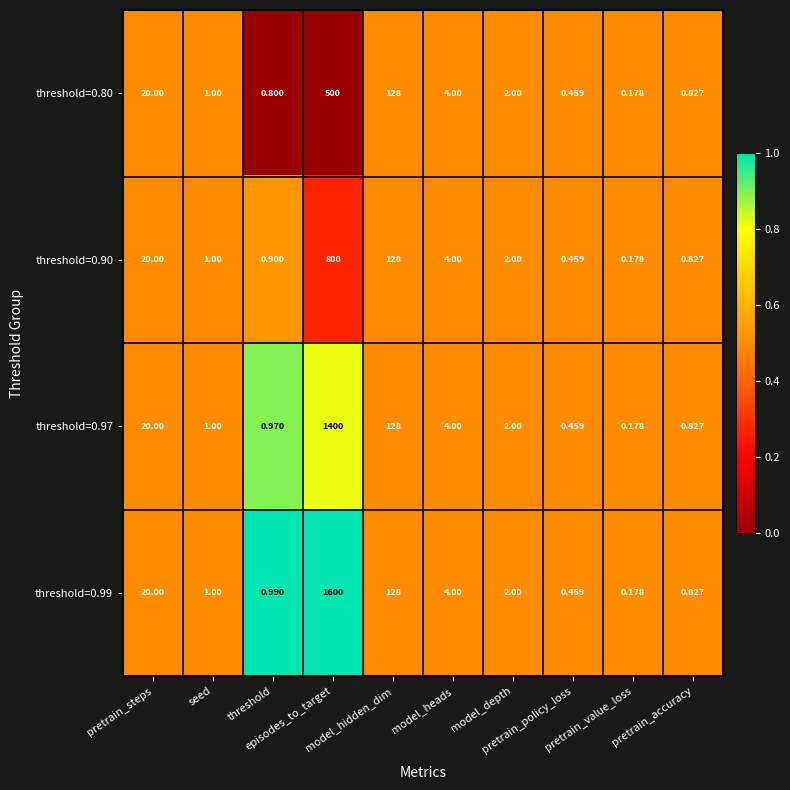

Count the number of categories in the chart.

10